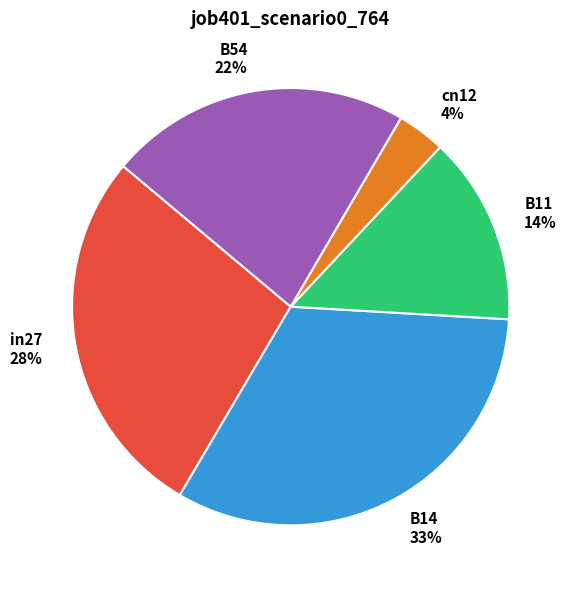

Which has a higher value, B54 or B11?

B54